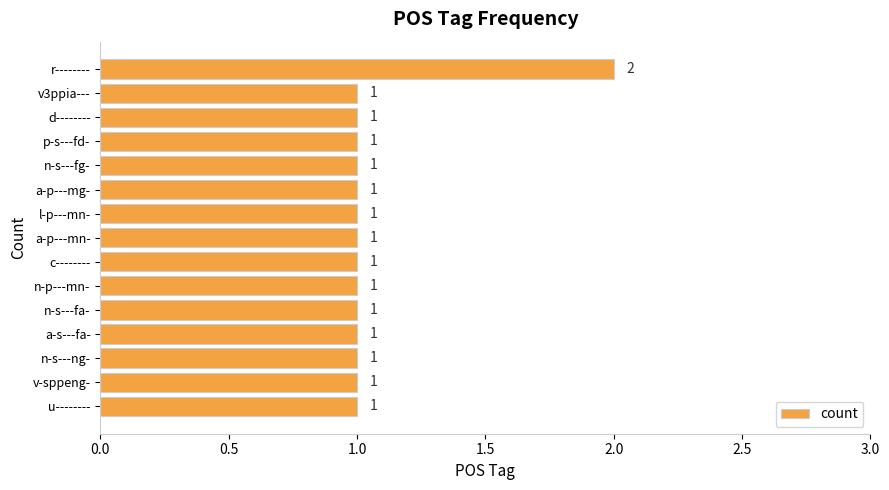

Count the number of categories in the chart.

15